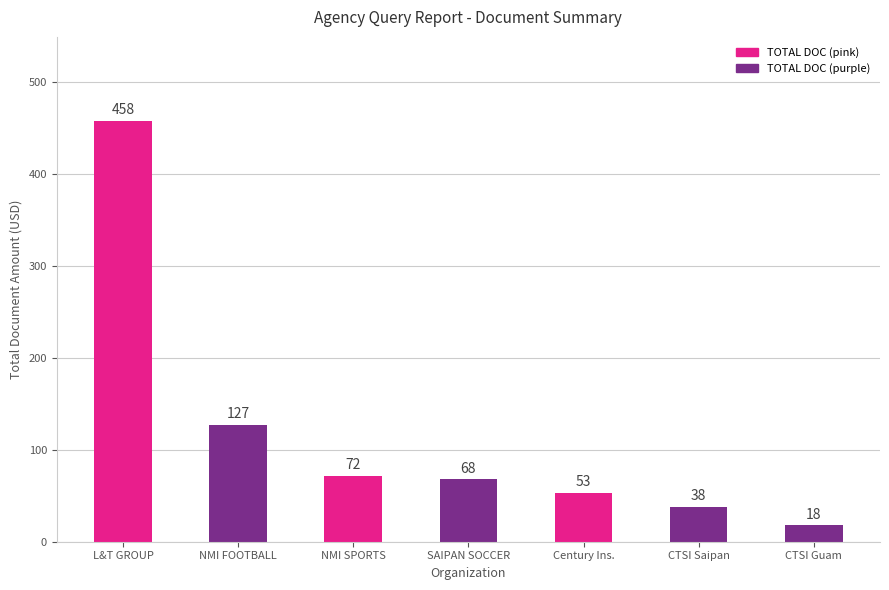

Reading left to right, list all the values displayed in this chart.

458	127	72	68	53	38	18